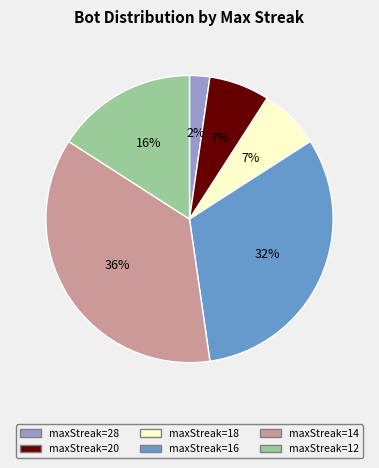

How many slices are in this pie chart?

6